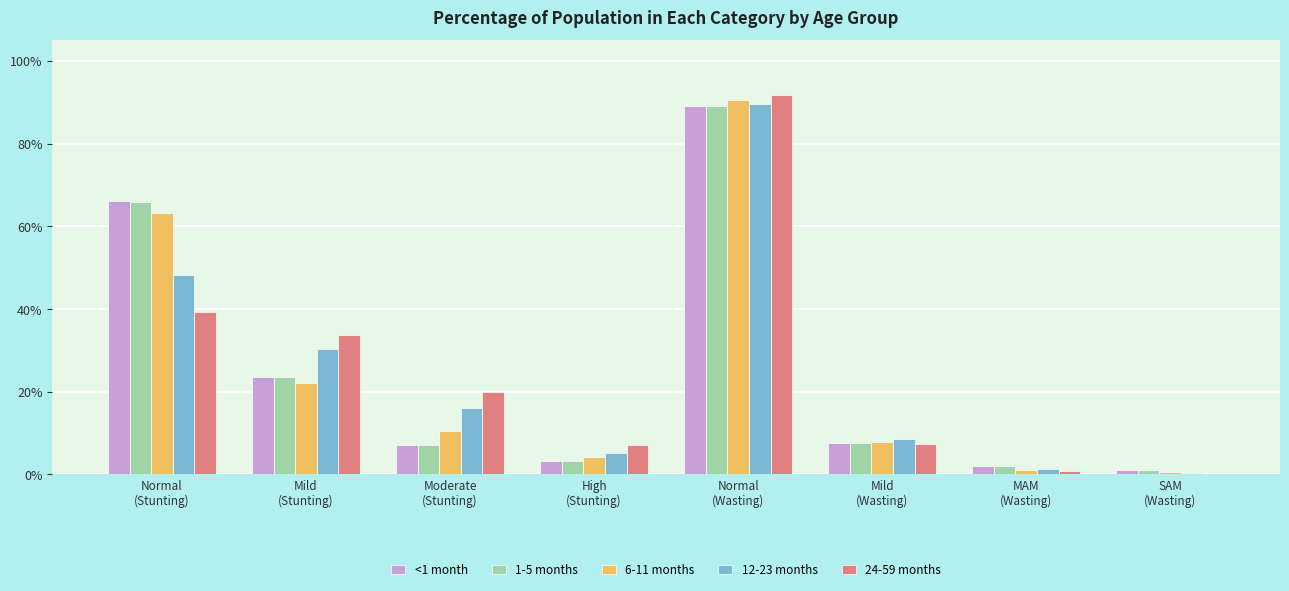

The 6-11 months series shows 0.0 at SAM
(Wasting). True or false?

False